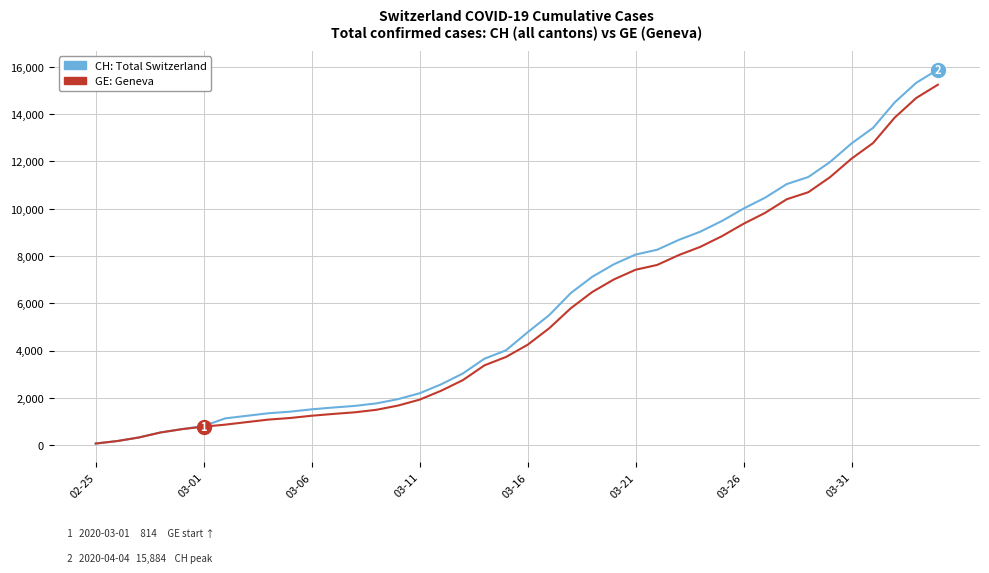

What is the highest value of the GE: Geneva series?

15242